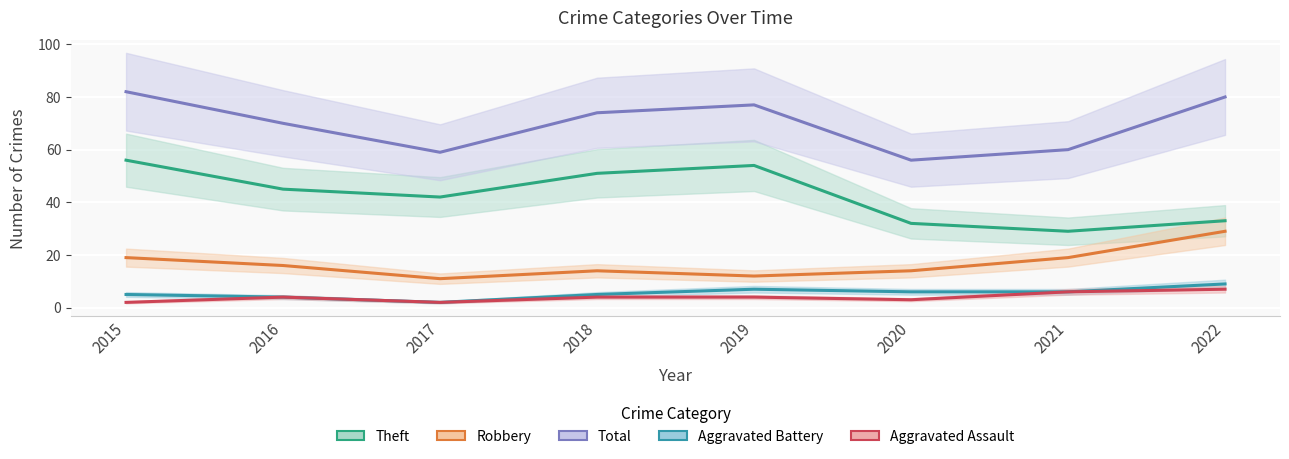

Reading right to left, extract all data points from this chart.

Theft: 2022=33	2021=29	2020=32	2019=54	2018=51	2017=42	2016=45	2015=56
Robbery: 2022=29	2021=19	2020=14	2019=12	2018=14	2017=11	2016=16	2015=19
Total: 2022=80	2021=60	2020=56	2019=77	2018=74	2017=59	2016=70	2015=82
Aggravated Battery: 2022=9	2021=6	2020=6	2019=7	2018=5	2017=2	2016=4	2015=5
Aggravated Assault: 2022=7	2021=6	2020=3	2019=4	2018=4	2017=2	2016=4	2015=2